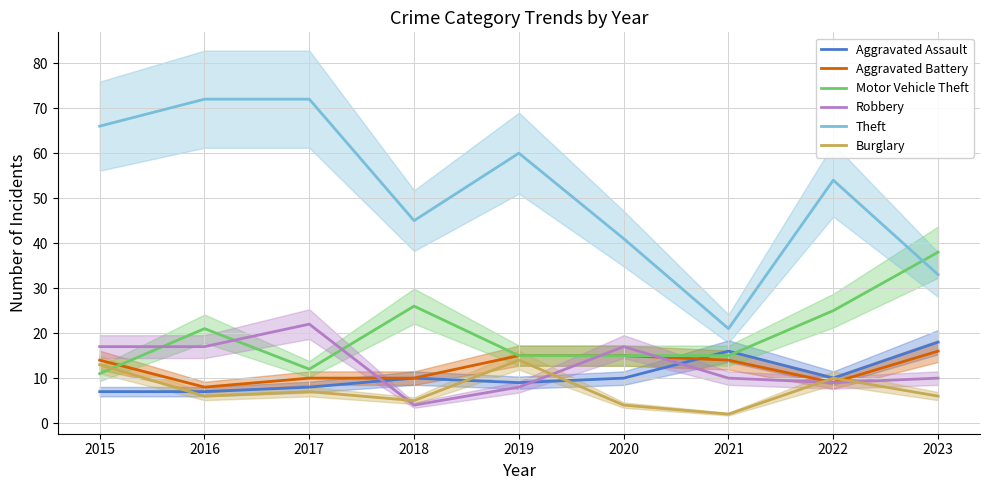

True or false: Aggravated Assault has more than 1 points higher than both neighbors.

True